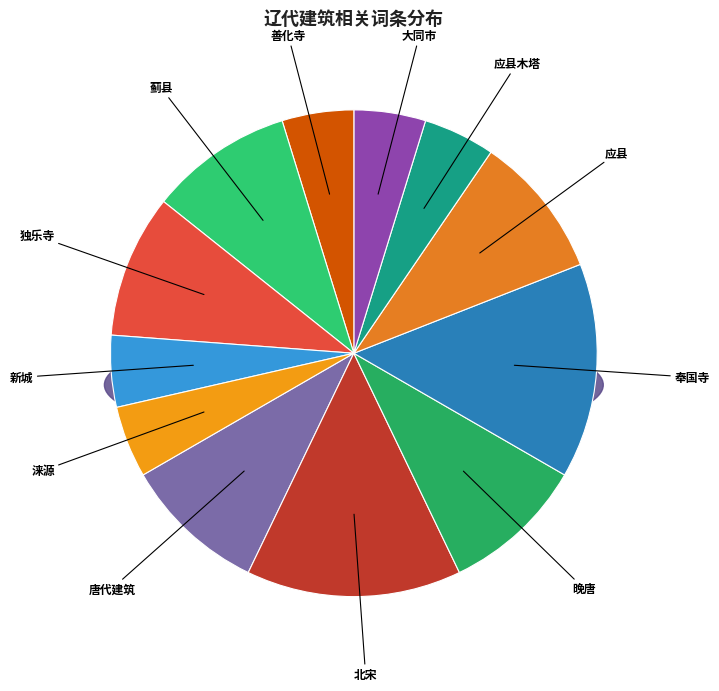

How many slices are in this pie chart?

12